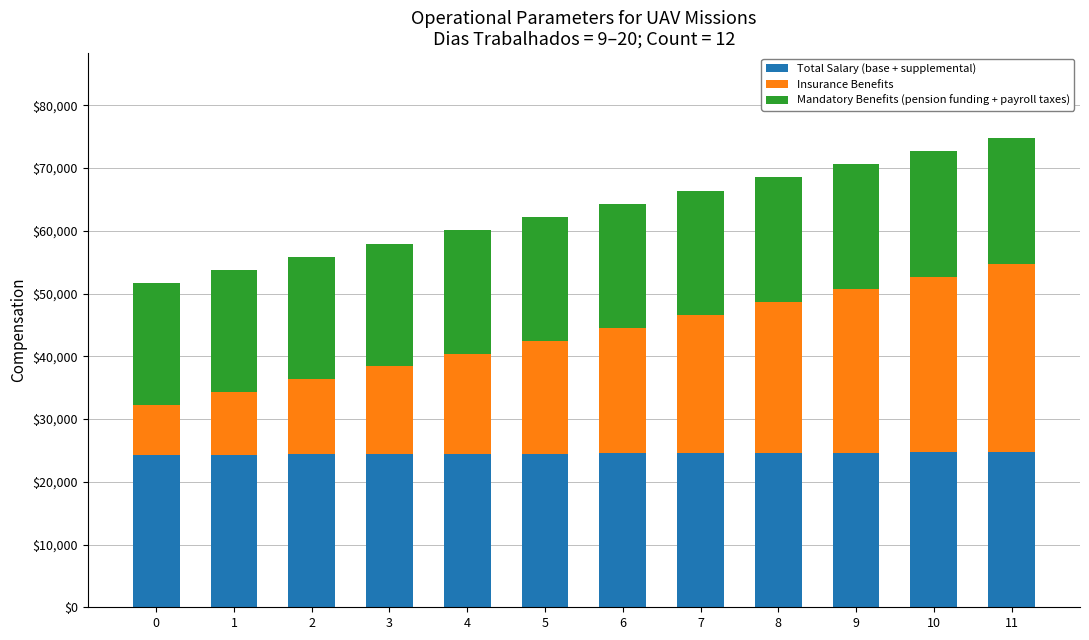

What is the sum of the Total Salary (base + supplemental) values at 0 and 6?

48793.0